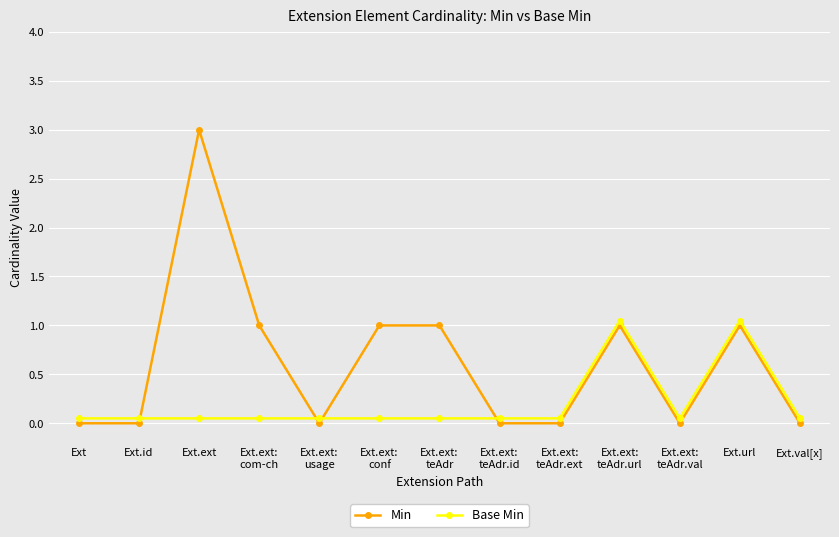

The value of Min at Ext.ext:
teAdr.ext is 0.0. True or false?

True